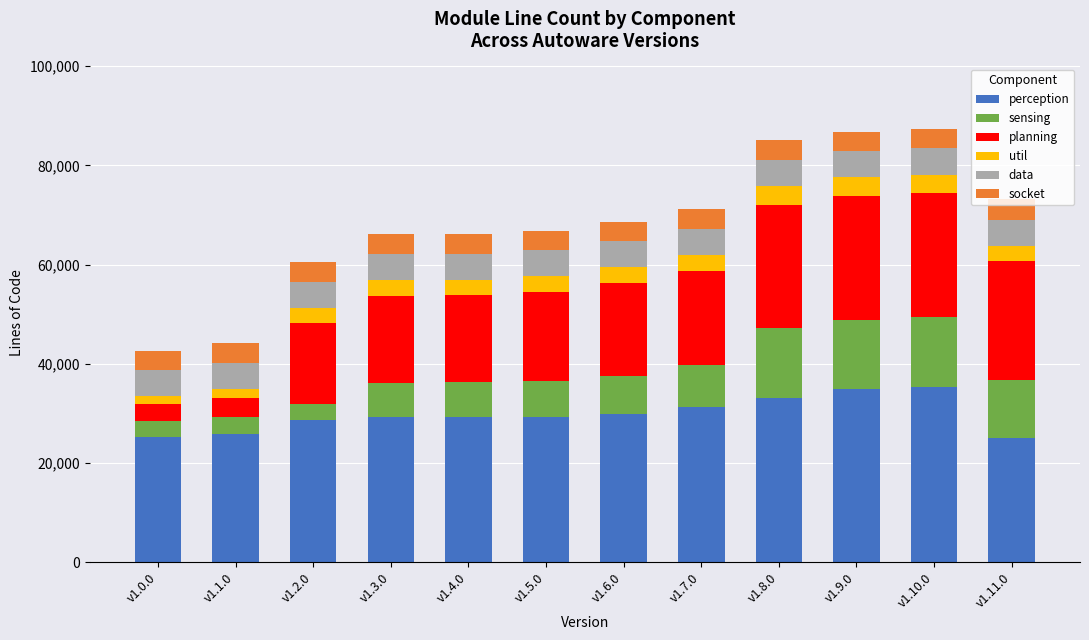

What is the minimum value for perception?

25146